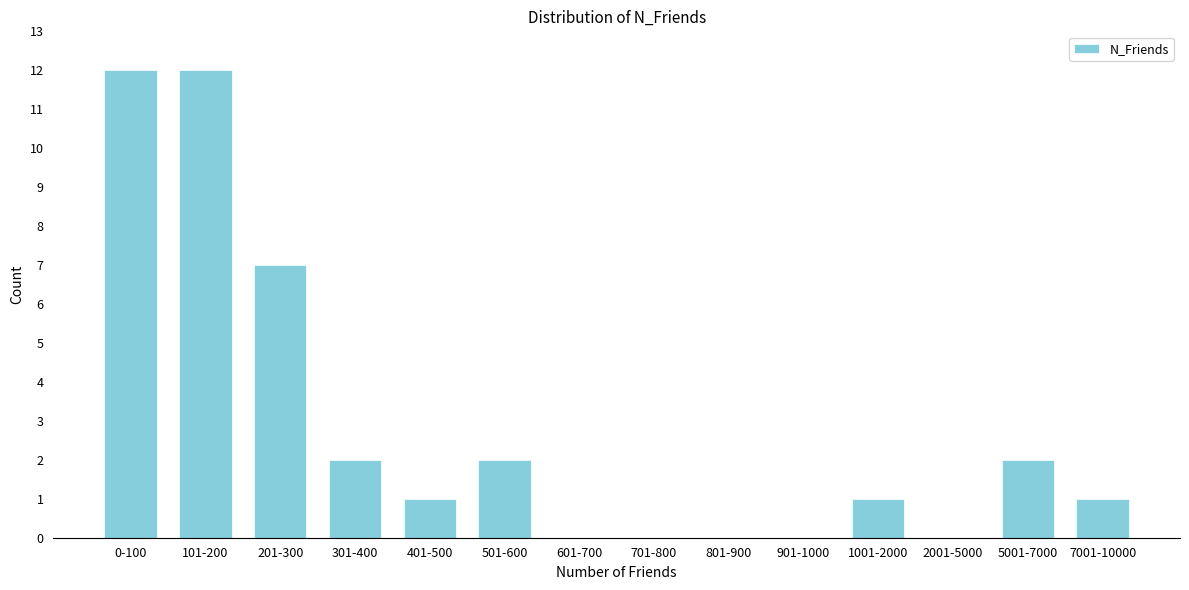

Reading left to right, extract all data points from this chart.

0-100=12	101-200=12	201-300=7	301-400=2	401-500=1	501-600=2	601-700=0	701-800=0	801-900=0	901-1000=0	1001-2000=1	2001-5000=0	5001-7000=2	7001-10000=1